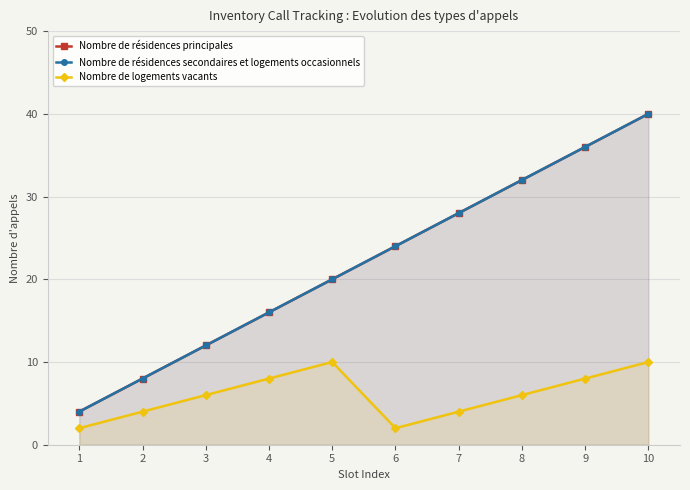

At how many categories does at least one series exceed 28?

3